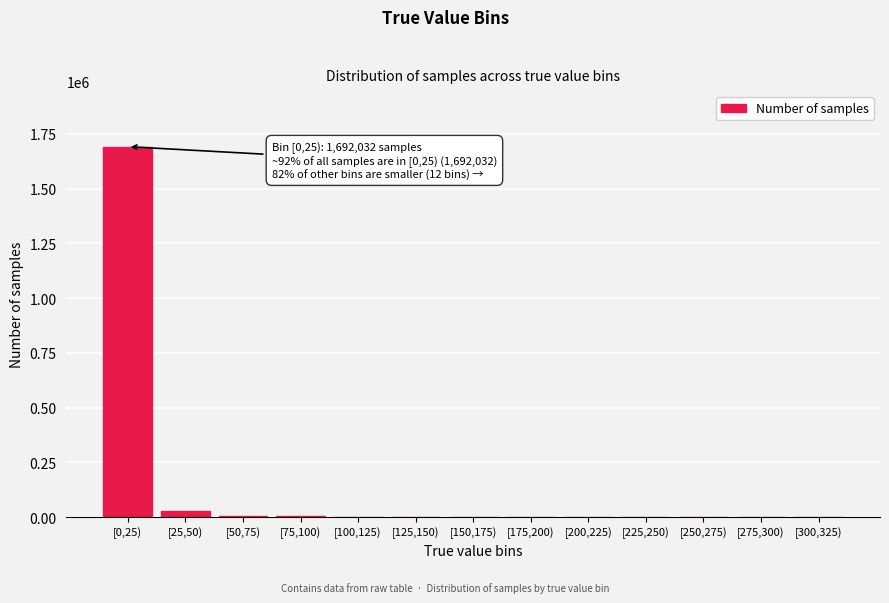

What is the greatest value displayed?

1692032